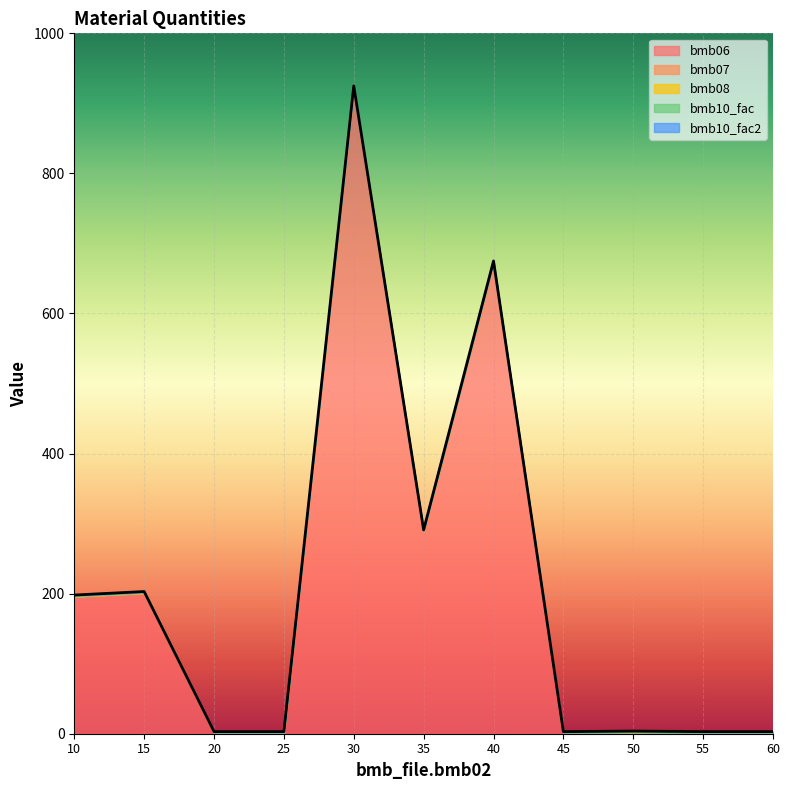

What is the average value of the bmb06 series?

207.1